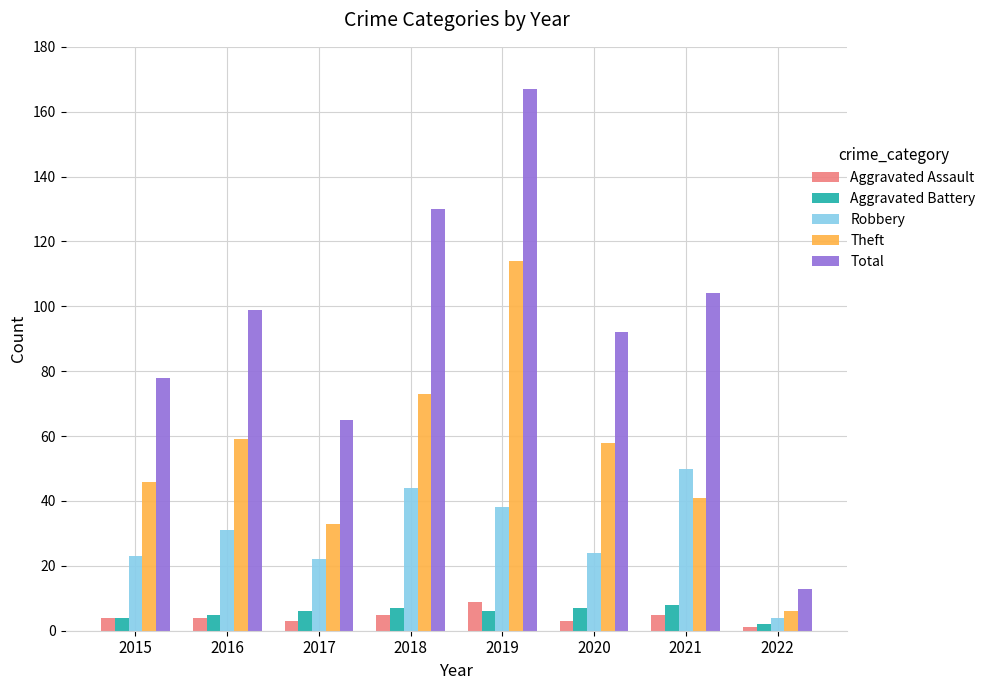

Reading left to right, what are all the values shown in this chart?

Aggravated Assault: 4	4	3	5	9	3	5	1
Aggravated Battery: 4	5	6	7	6	7	8	2
Robbery: 23	31	22	44	38	24	50	4
Theft: 46	59	33	73	114	58	41	6
Total: 78	99	65	130	167	92	104	13